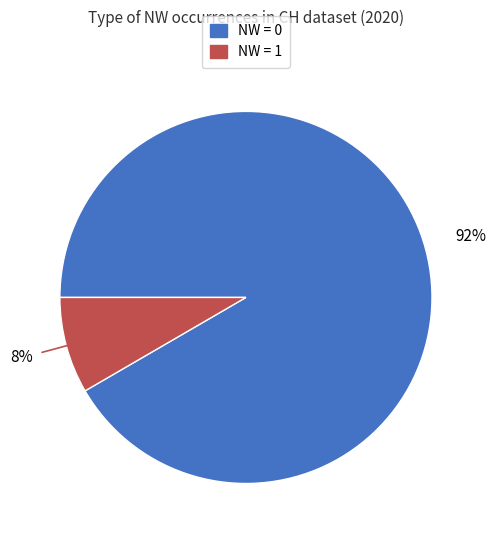

To the nearest percent, what is the average slice percentage?

50%